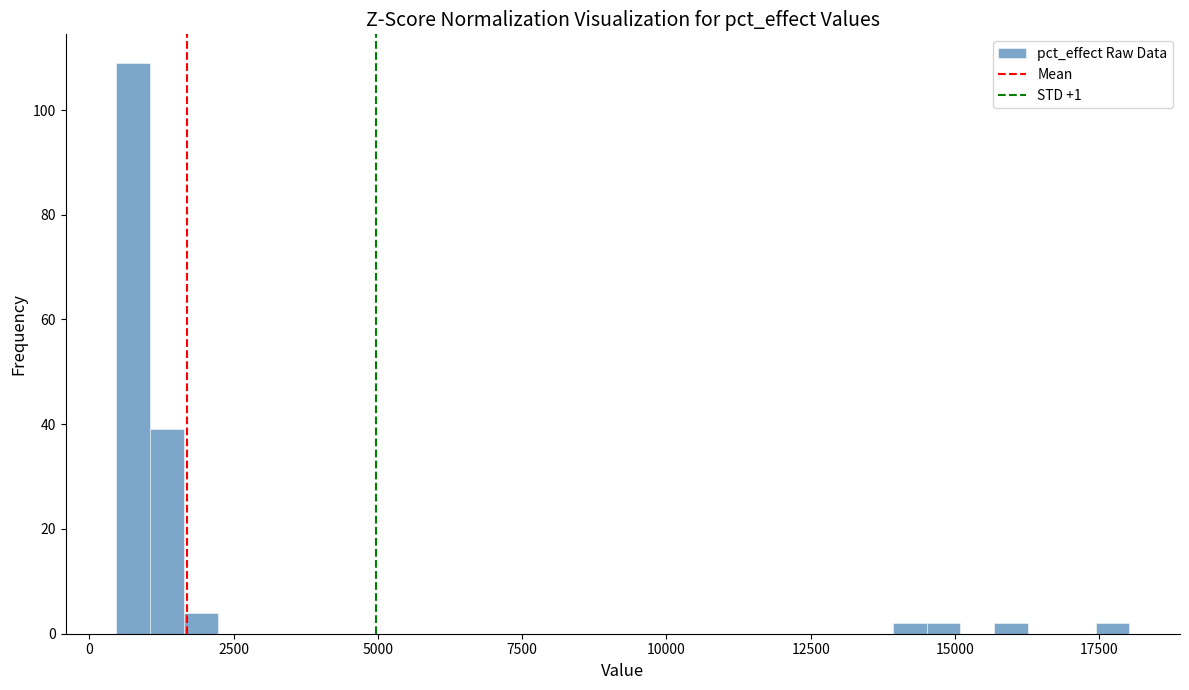

Around what value on the x-axis is the tallest bar? Give the approximate position of its centre, as read against the axis.

1000